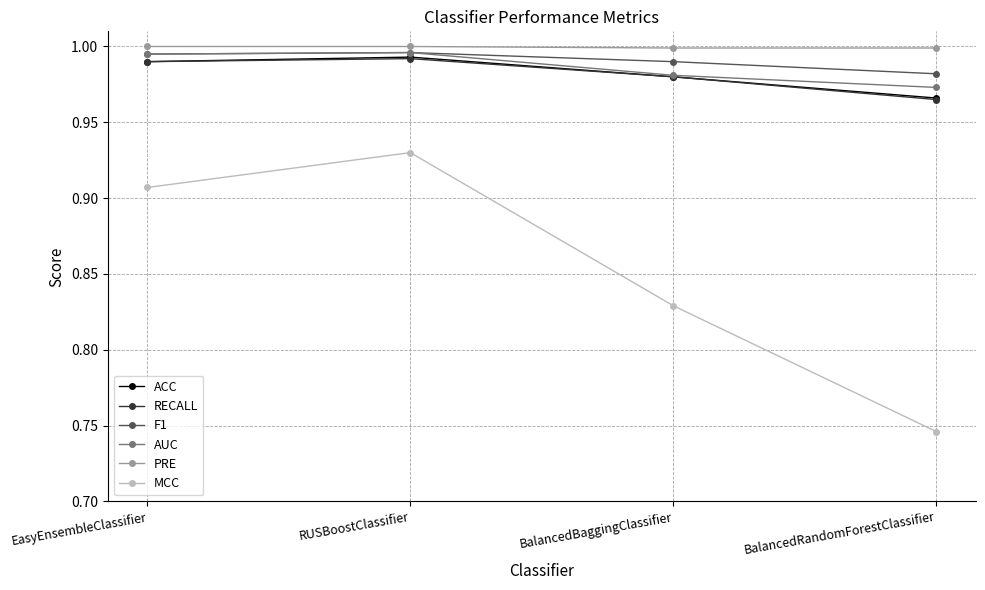

What are all the series names shown in the legend?

ACC, RECALL, F1, AUC, PRE, MCC